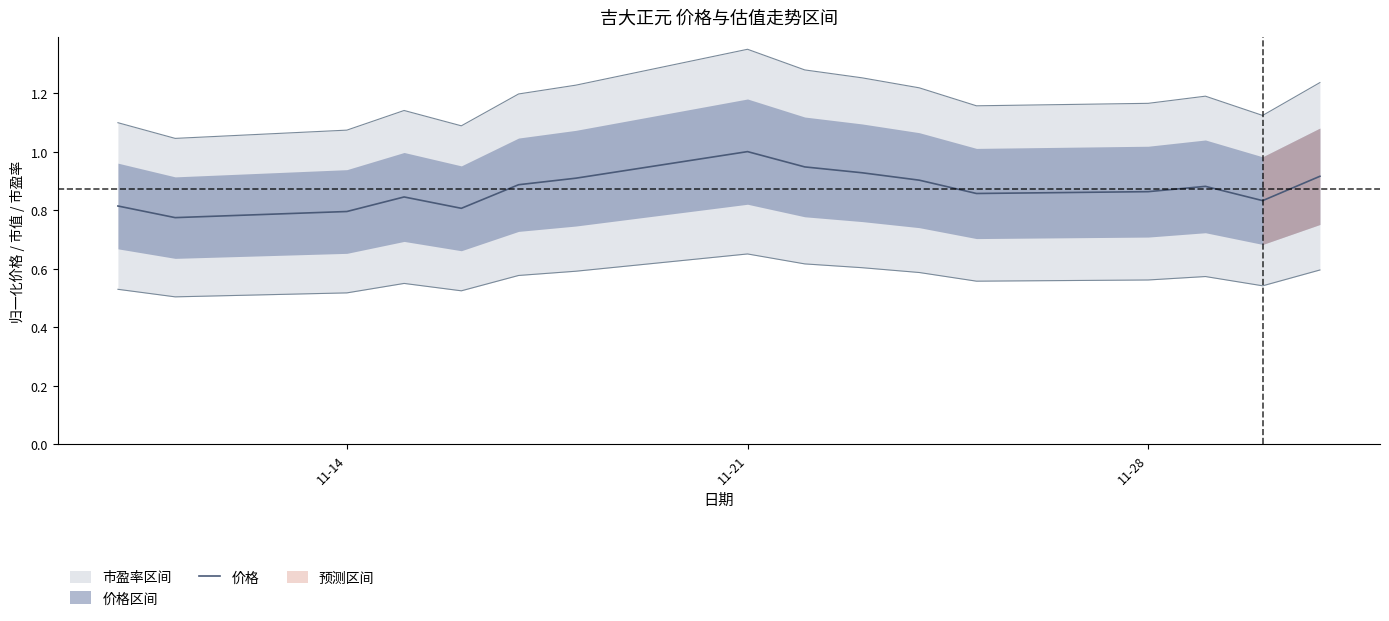

Reading right to left, extract all data points from this chart.

0.9	0.8	0.9	0.9	0.9	0.9	0.9	0.9	1.0	0.9	0.9	0.8	0.8	0.8	0.8	0.8